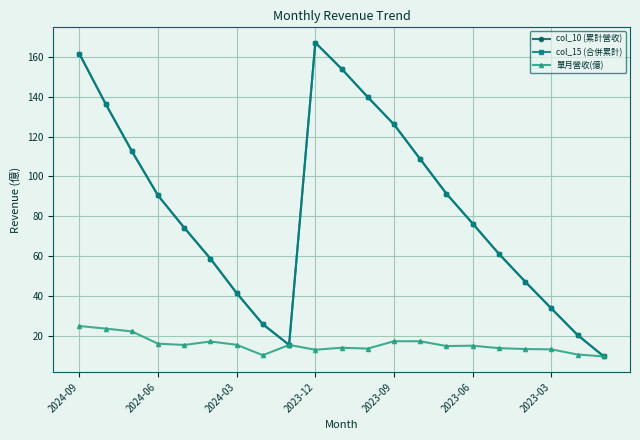

Does the chart have visible grid lines?

Yes